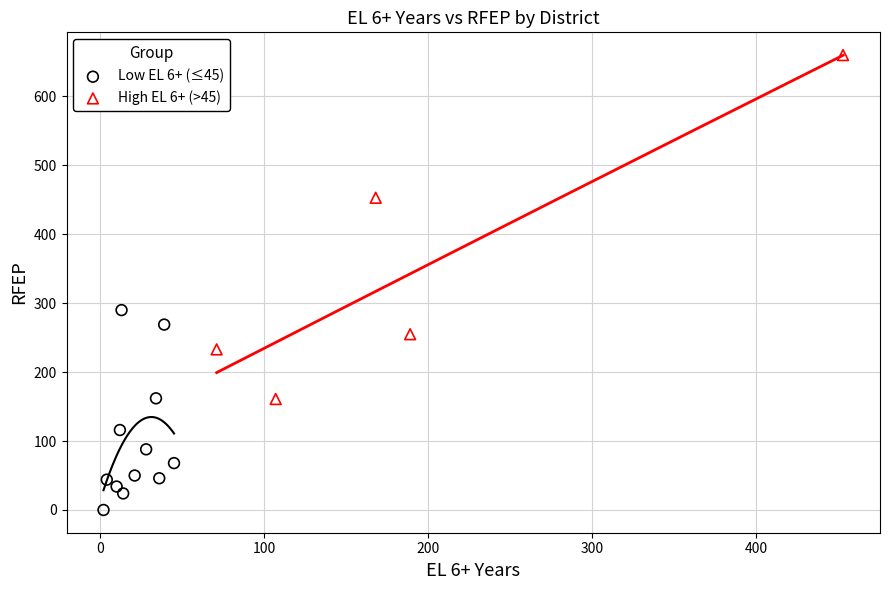

Which series reaches the maximum Y coordinate?

High EL 6+ (>45)